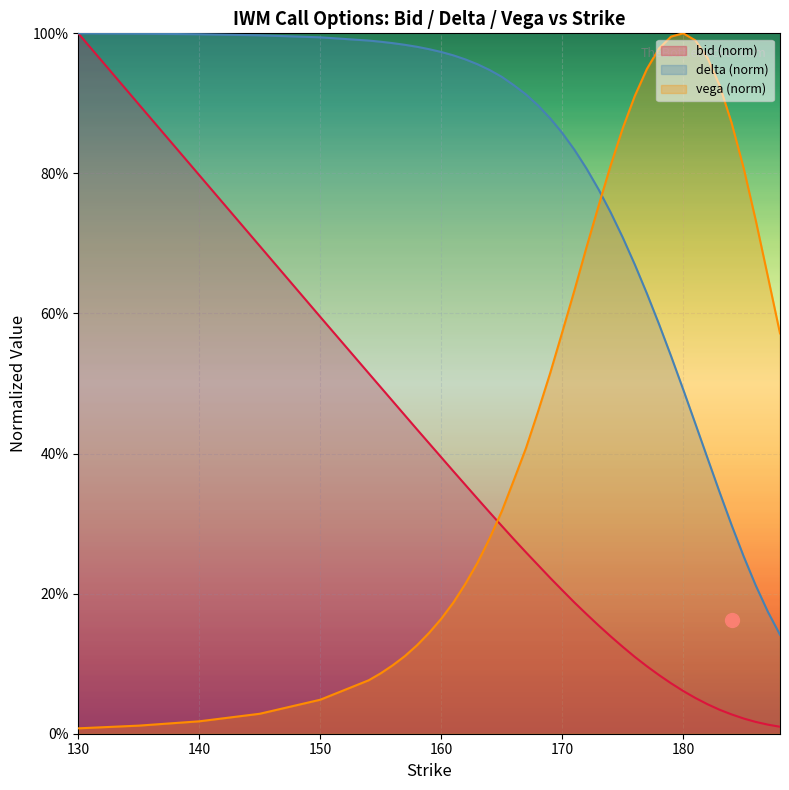

At which label does vega reach its peak?

180